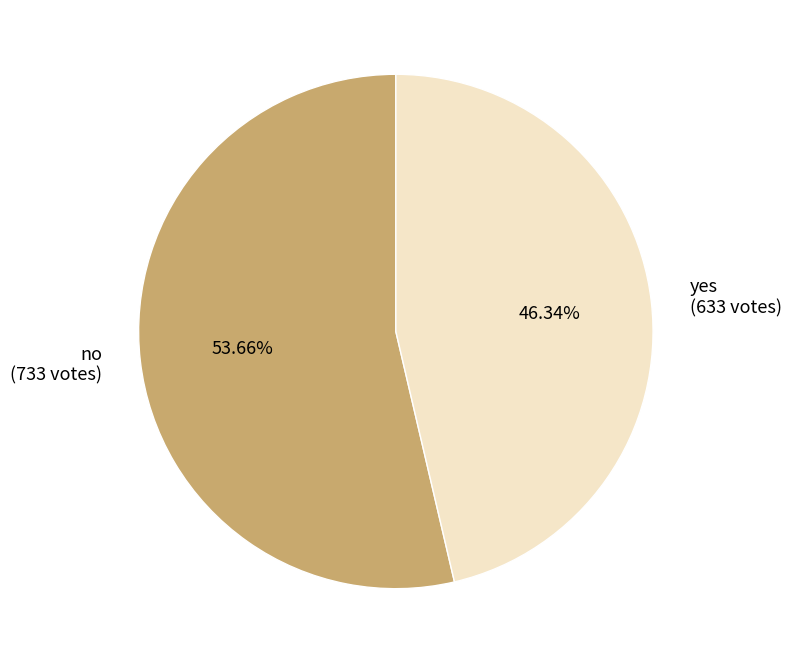

What is the total percentage of yes and no?

100.0%